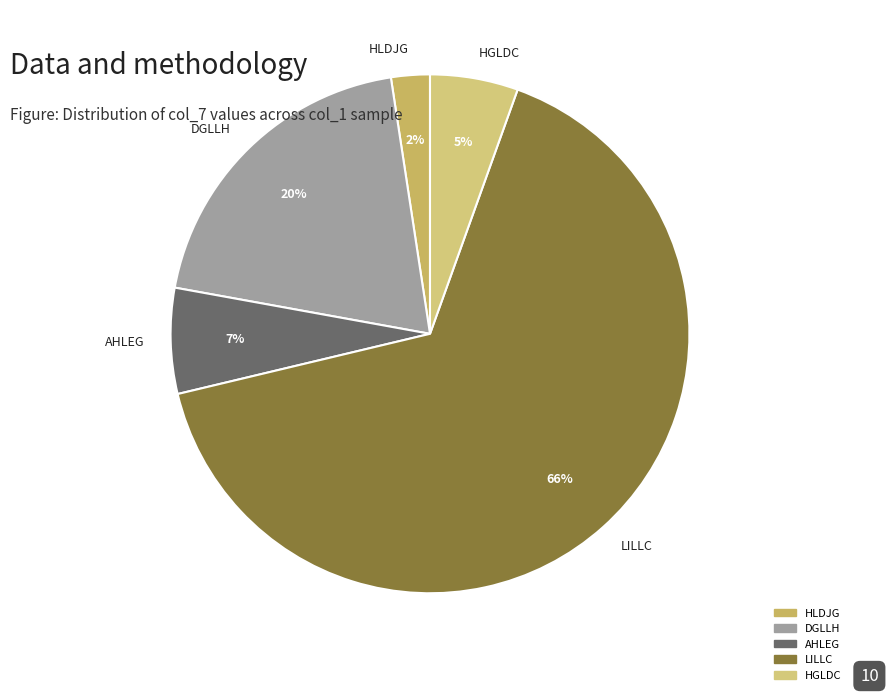

Rank the categories by value from lowest to highest.

HLDJG, HGLDC, AHLEG, DGLLH, LILLC